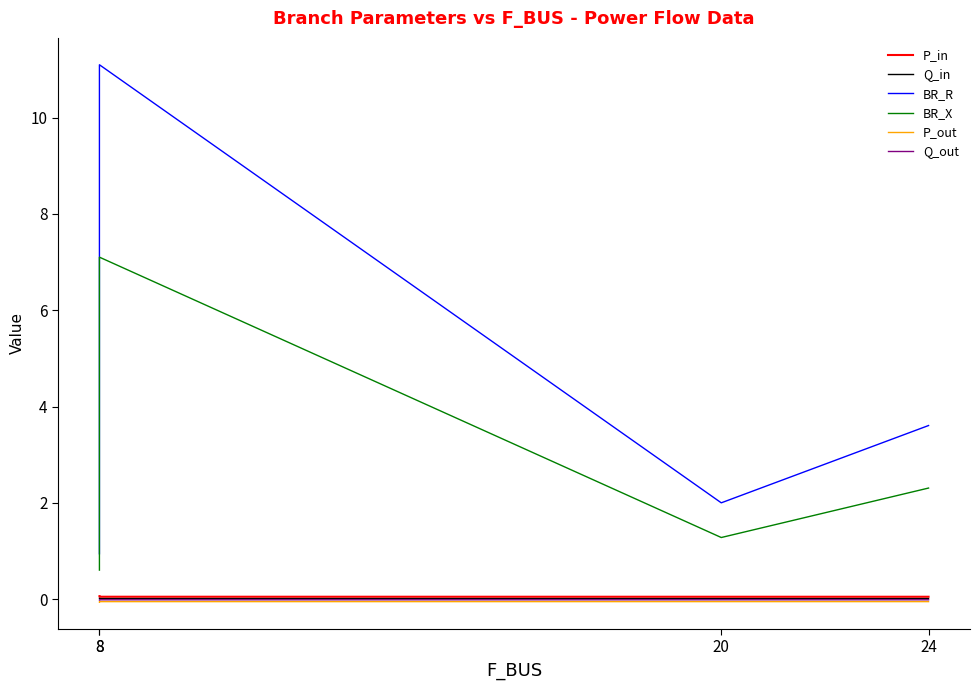

Which series has the widest spread of values?

BR_R